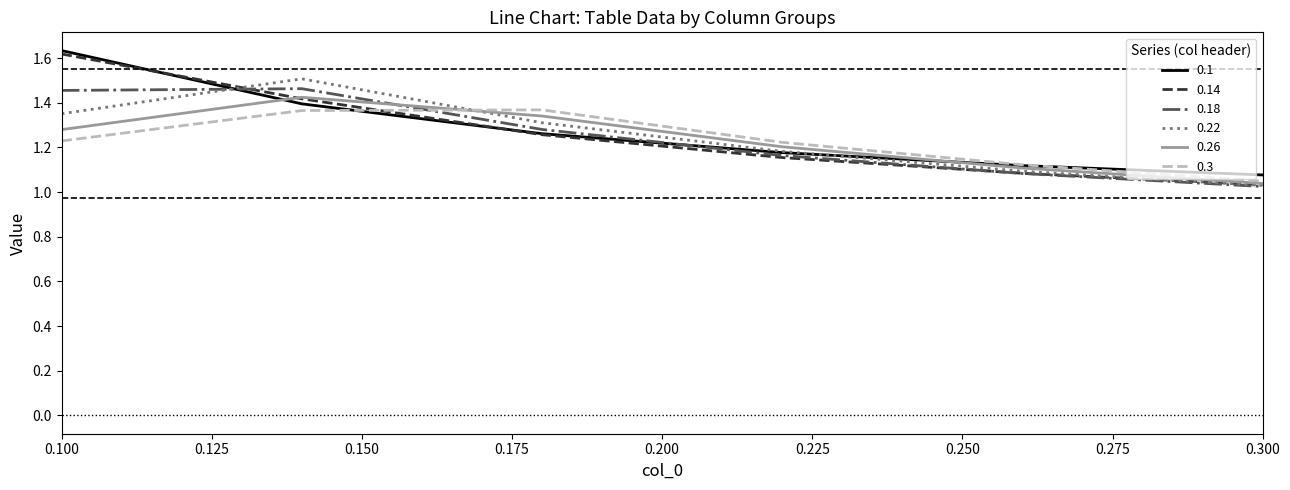

Is it true that 0.26 equals 1.6 at 0.300?

False